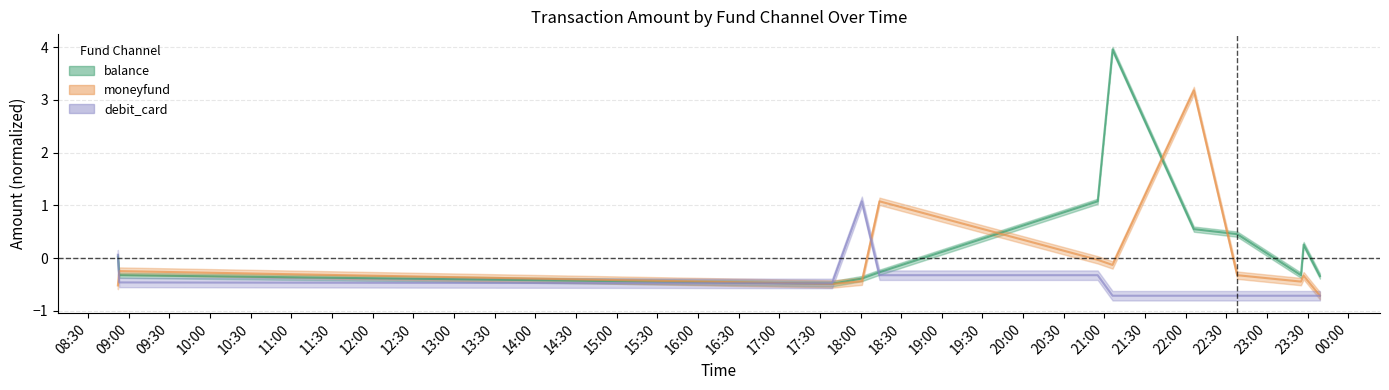

In balance, how many points are lower than both neighbors (excluding endpoints)?

2